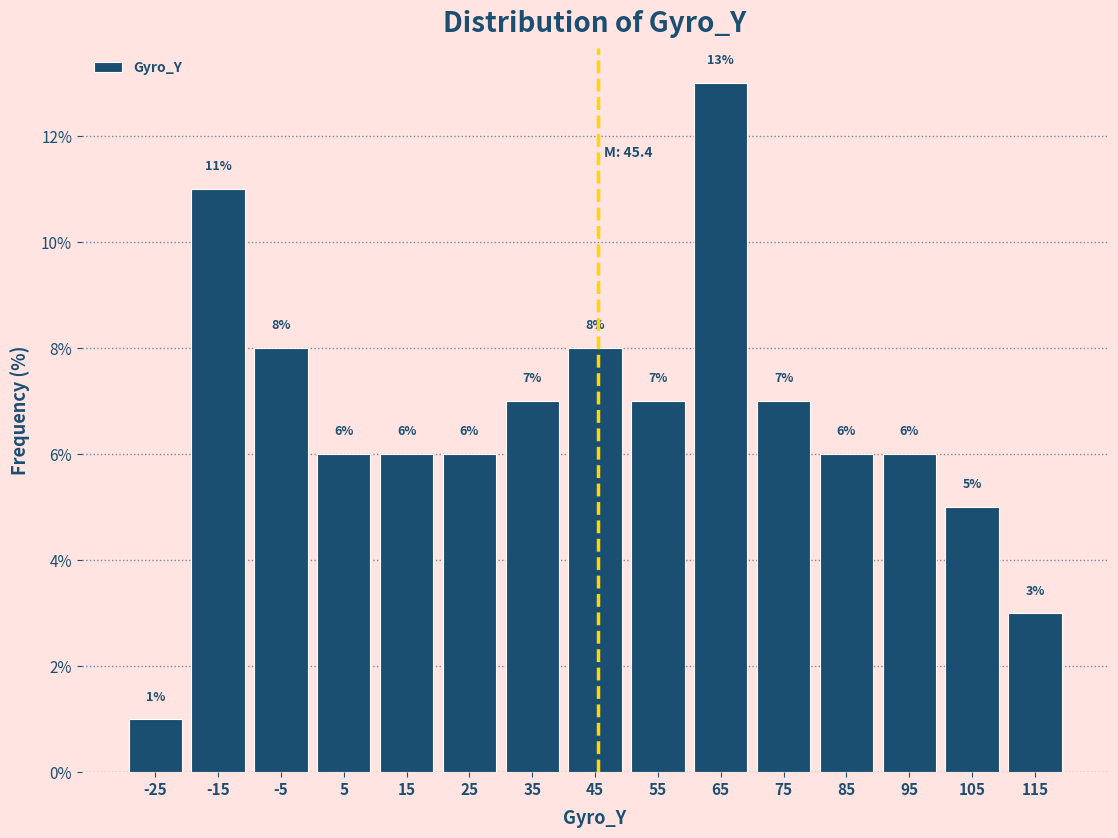

How tall is the bar that spans 70 to 80 on the x-axis?

7